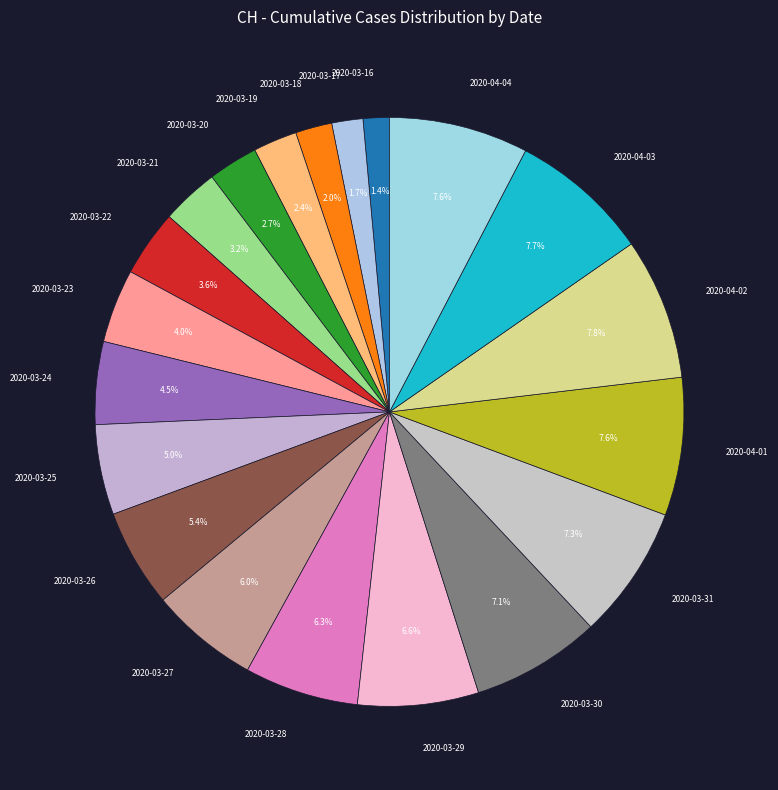

Combined, what portion of the pie is 2020-04-02 and 2020-04-04?

15.4%